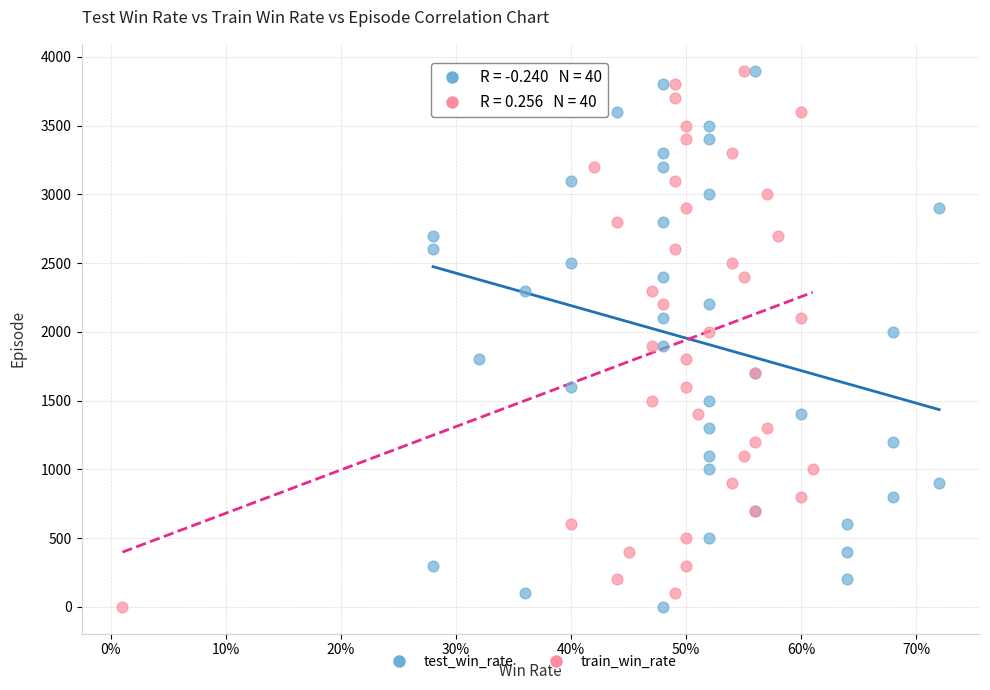

What are all the series names shown in the legend?

test_win_rate, train_win_rate